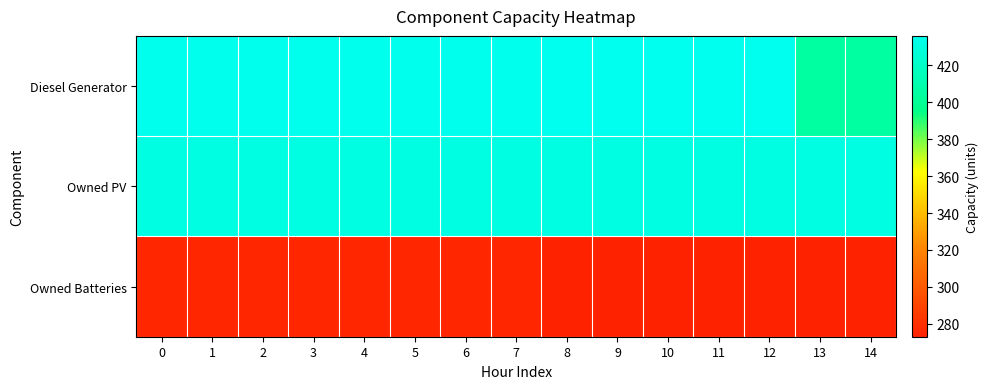

Reading left to right, list all the values displayed in this chart.

Diesel Generator: 0=435	1=435	2=435	3=435	4=435	5=435	6=435	7=435	8=436	9=436	10=436	11=436	12=436	13=405	14=405
Owned PV: 0=431	1=431	2=431	3=431	4=431	5=431	6=431	7=431	8=431	9=431	10=431	11=431	12=431	13=431	14=431
Owned Batteries: 0=275	1=275	2=275	3=275	4=275	5=275	6=275	7=275	8=273	9=273	10=273	11=273	12=273	13=273	14=273